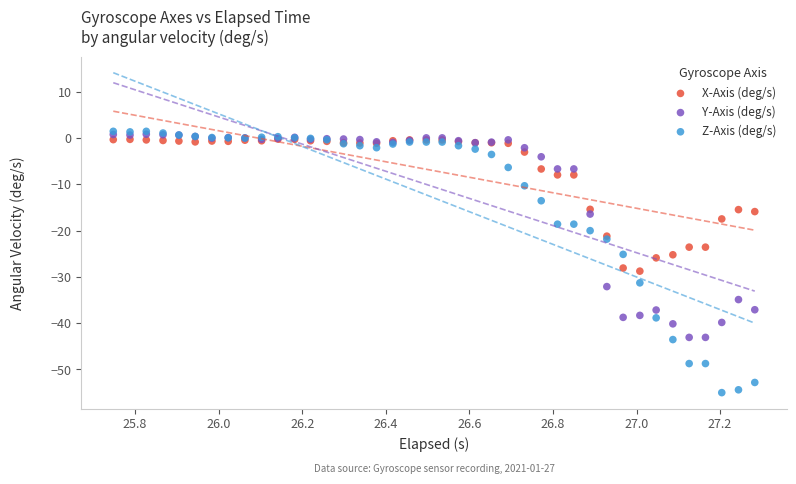

Which series reaches the maximum Y coordinate?

Z-Axis (deg/s)